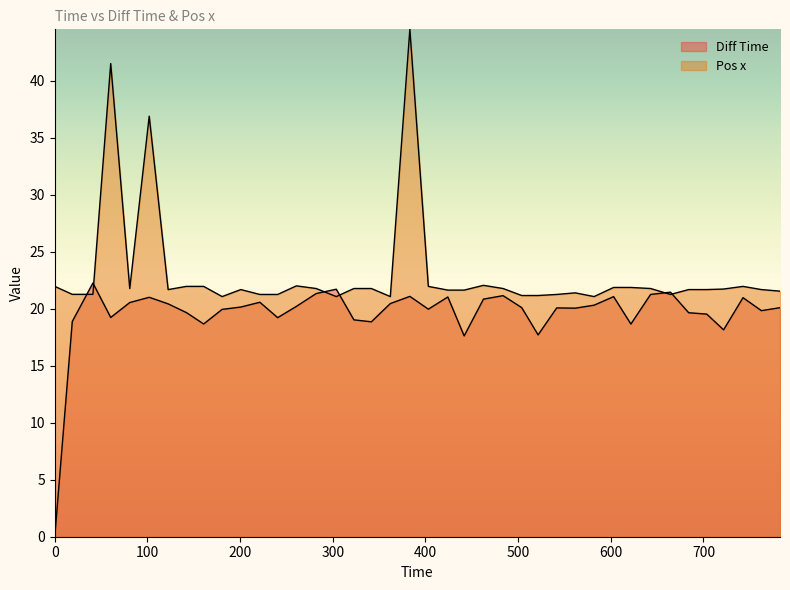

Reading left to right, list all the values displayed in this chart.

Diff Time: 0=0.0	18.877029=18.9	41.128875=22.3	60.359954=19.2	80.899948=20.5	101.90106=21.0	122.32495=20.4	141.9859=19.7	160.64691=18.7	180.58705=19.9	200.73294=20.1	221.29891=20.6	240.51403=19.2	260.71691=20.2	282.04489=21.3	303.75601=21.7	322.77798=19.0	341.62902=18.9	362.07891=20.4	383.15988=21.1	403.11883=20.0	424.14785=21.0	441.76196=17.6	462.60287=20.8	483.74795=21.1	503.845=20.1	521.54797=17.7	541.61596=20.1	561.66296=20.0	581.97192=20.3	603.02905=21.1	621.68286=18.7	642.93383=21.3	664.38391=21.5	684.031=19.6	703.55798=19.5	721.703=18.1	742.67004=21.0	762.4989=19.8	782.58898=20.1
Pos x: 0=22.0	18.877029=21.3	41.128875=21.3	60.359954=41.5	80.899948=21.8	101.90106=36.9	122.32495=21.7	141.9859=22.0	160.64691=22.0	180.58705=21.1	200.73294=21.7	221.29891=21.2	240.51403=21.2	260.71691=22.0	282.04489=21.8	303.75601=21.1	322.77798=21.8	341.62902=21.8	362.07891=21.1	383.15988=44.5	403.11883=22.0	424.14785=21.6	441.76196=21.6	462.60287=22.0	483.74795=21.8	503.845=21.2	521.54797=21.2	541.61596=21.2	561.66296=21.4	581.97192=21.1	603.02905=21.9	621.68286=21.9	642.93383=21.8	664.38391=21.2	684.031=21.7	703.55798=21.7	721.703=21.7	742.67004=22.0	762.4989=21.7	782.58898=21.5